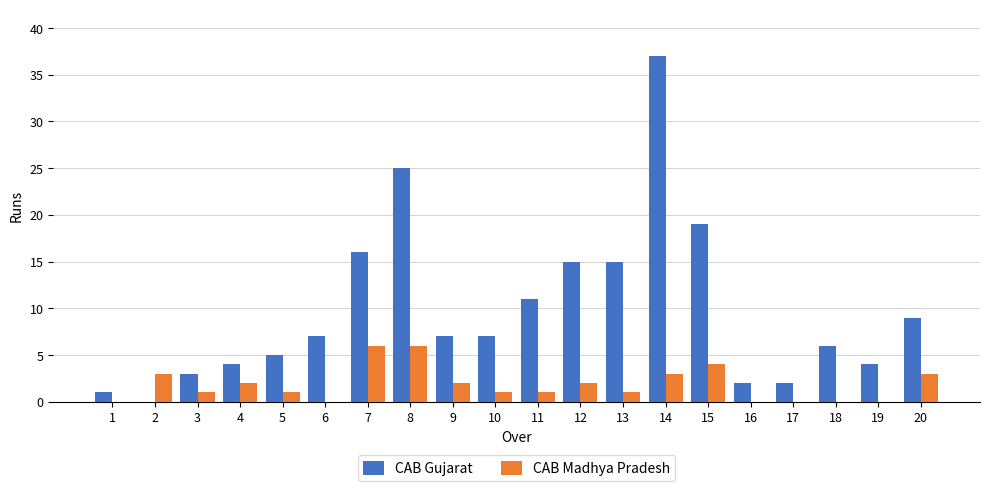

Which label corresponds to the largest value in the chart?

14